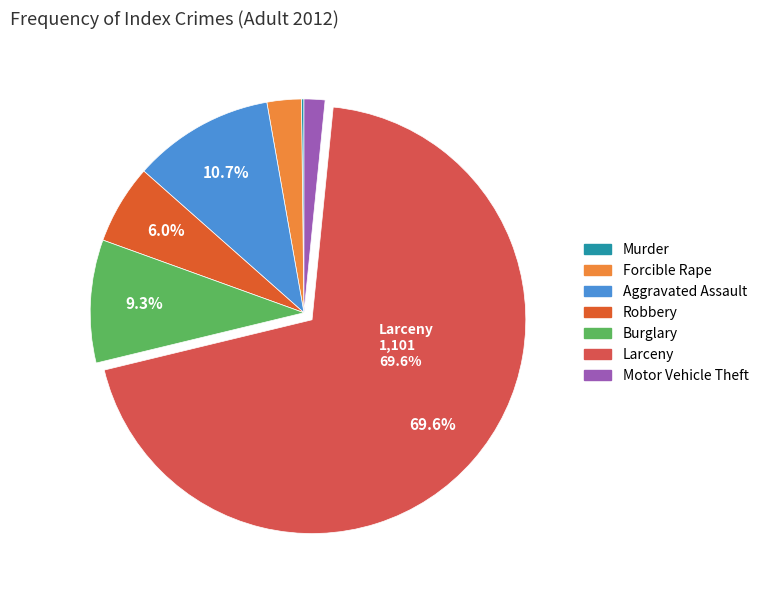

Is it true that Forcible Rape is 1% of the pie?

False